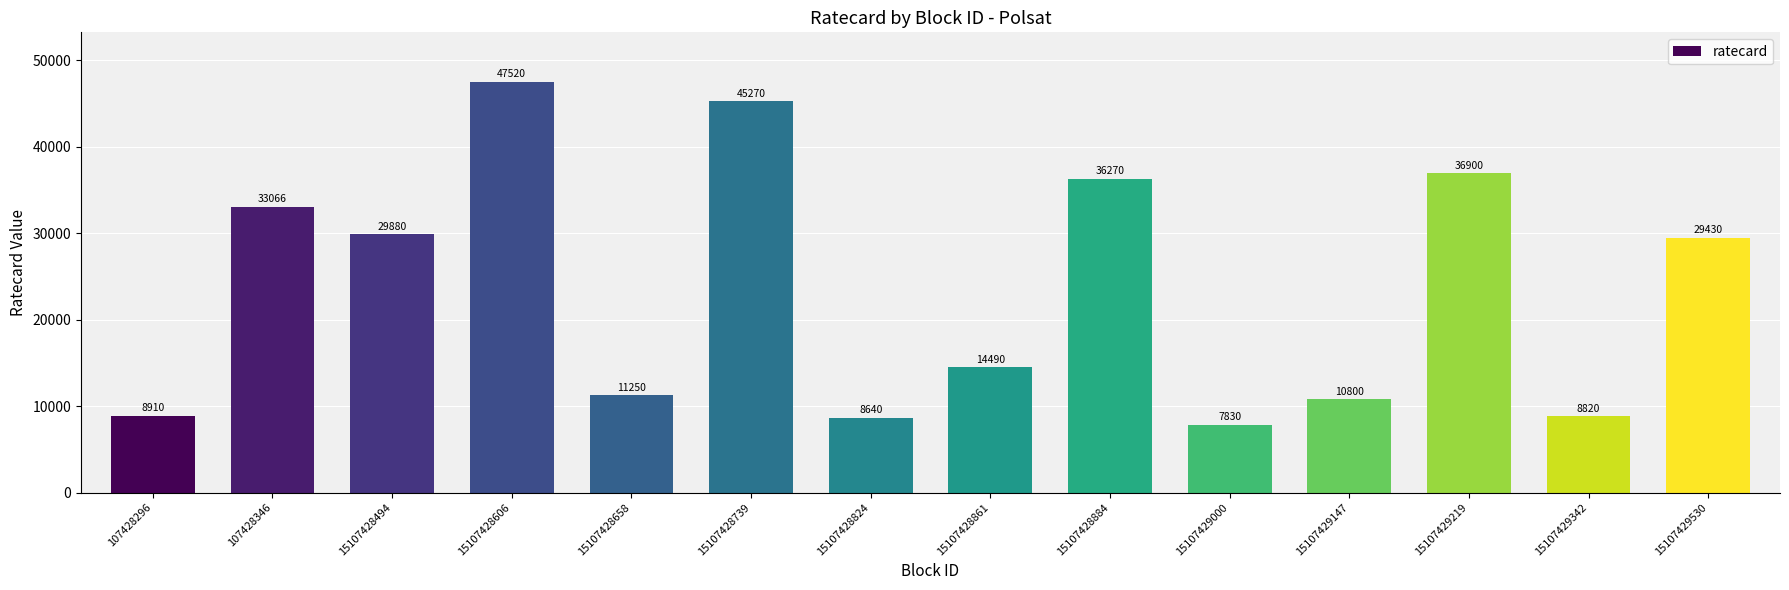

What is the difference between the maximum and minimum values?

39690